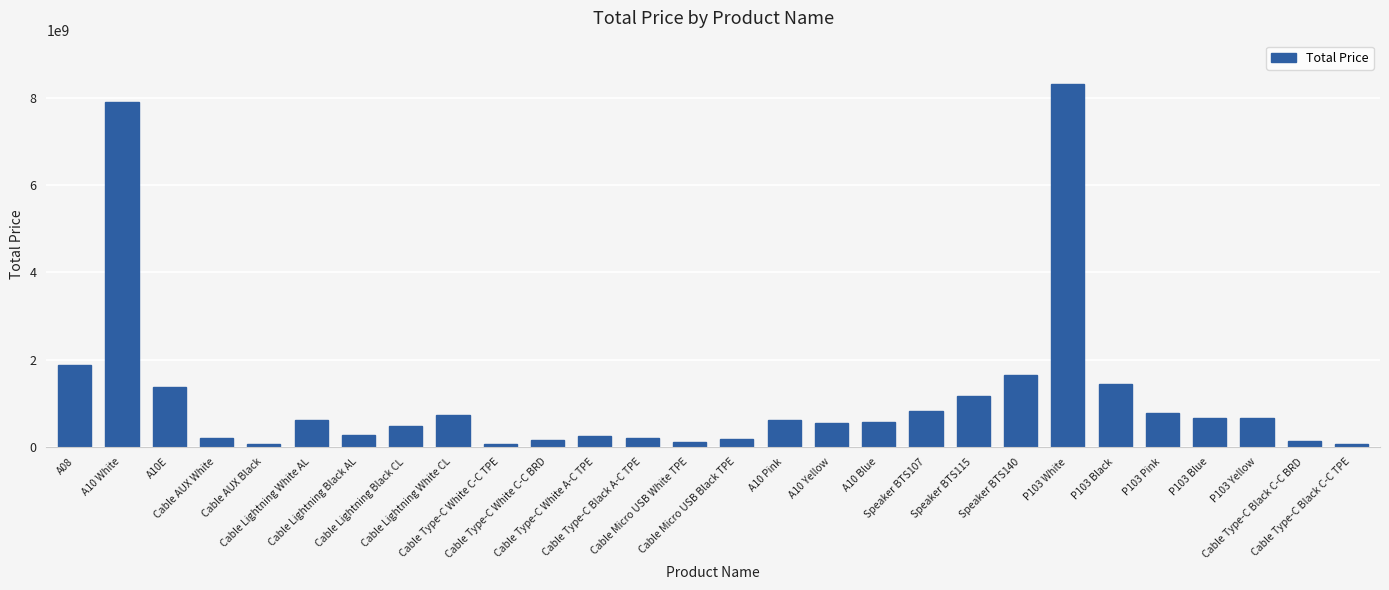

What position from the right is Speaker BTS107?

10